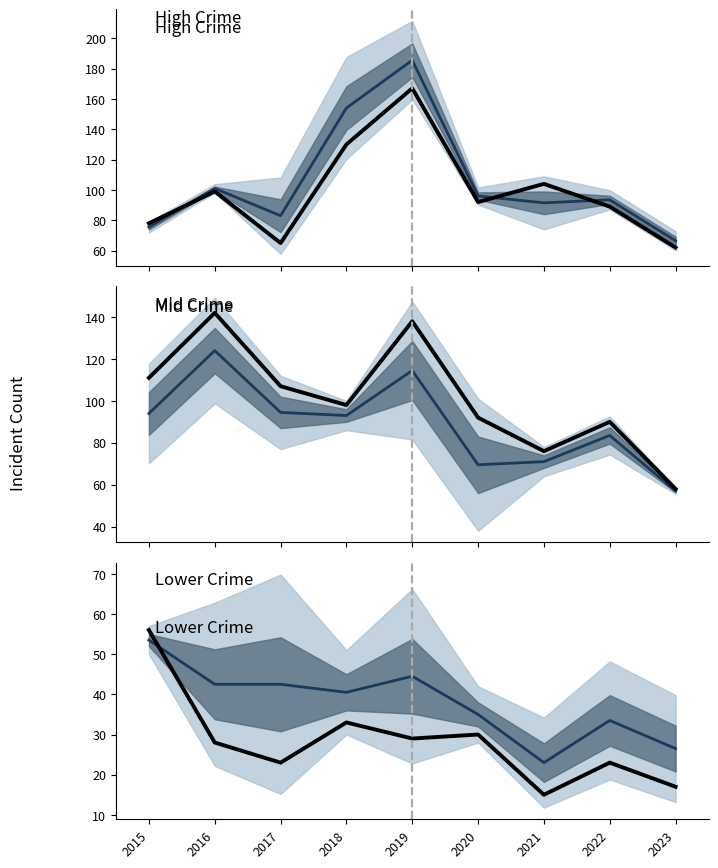

In Austin avg, how many points are higher than both neighbors (excluding endpoints)?

3